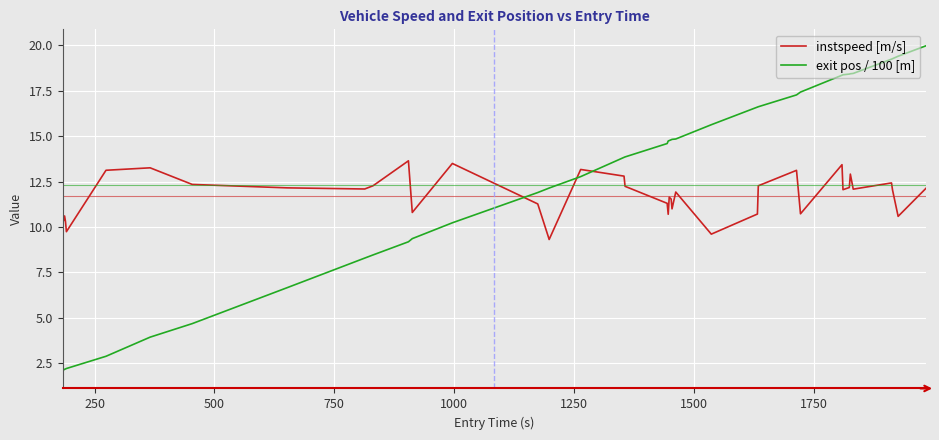

Which series has the largest range (max minus min)?

exit pos / 100 [m]